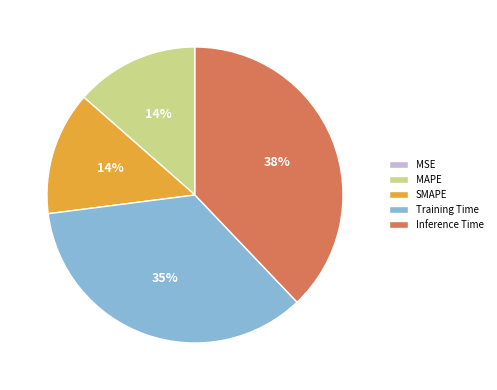

Which slice is the largest?

Inference Time